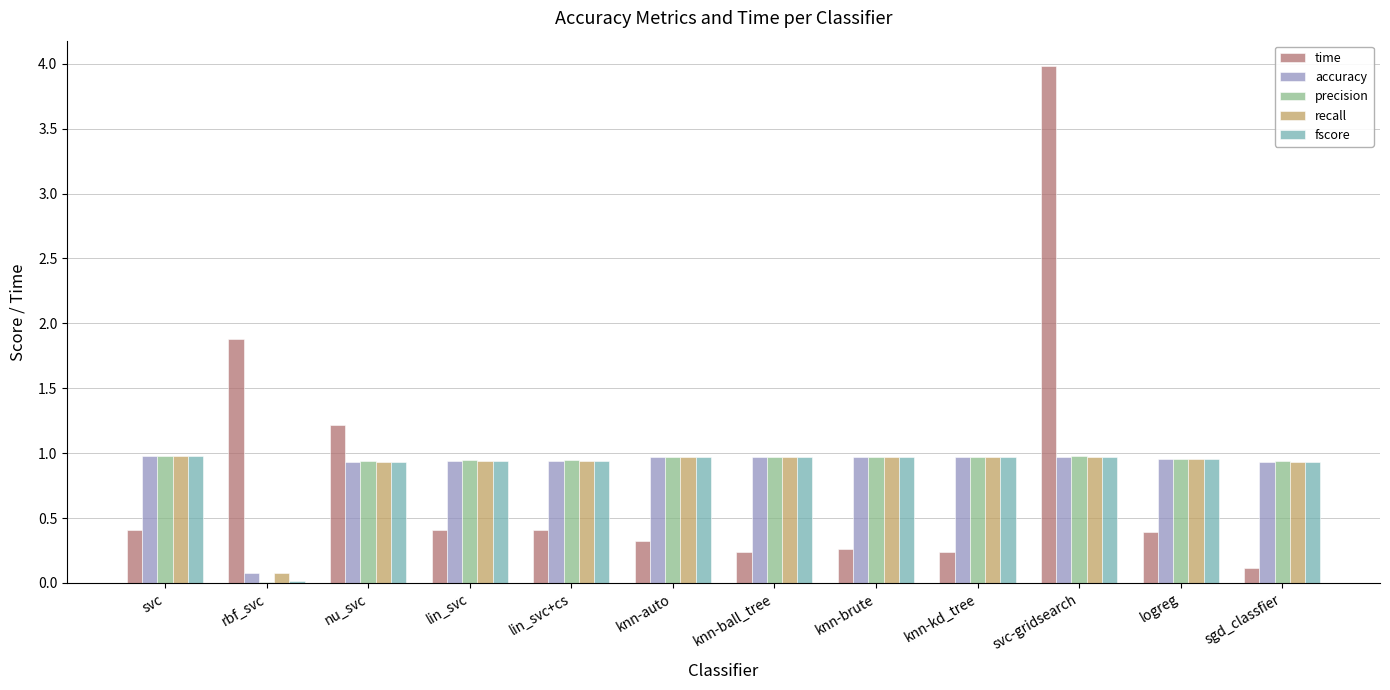

What is the greatest value displayed?

4.0